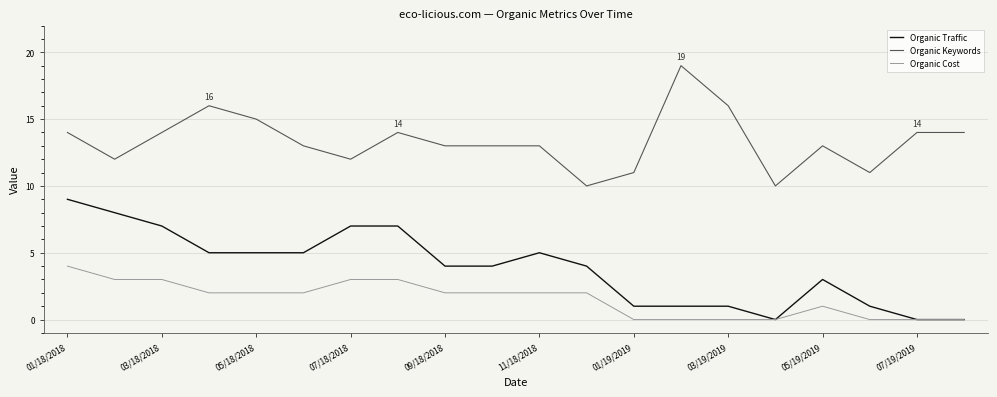

List the series in order of their peak value, lowest first.

Organic Cost, Organic Traffic, Organic Keywords